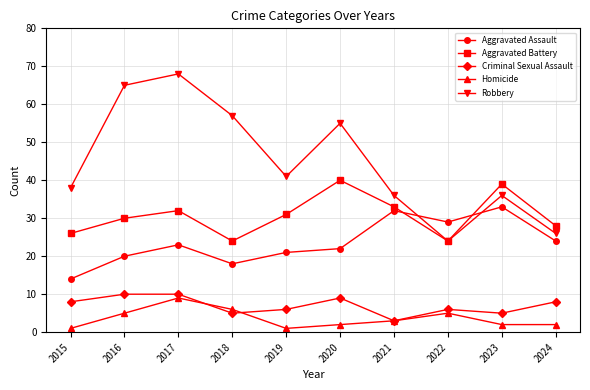

What is the value of the Aggravated Assault point at the 4th from the left?

18